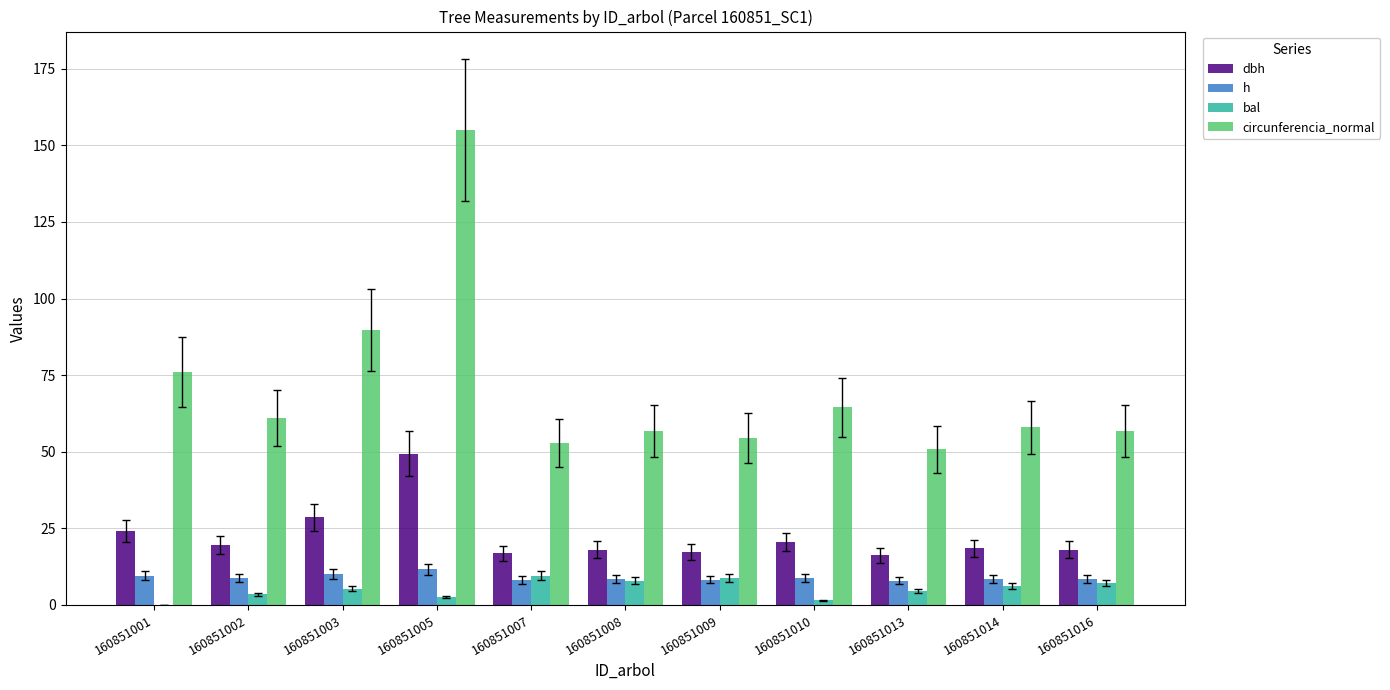

What is the difference between the dbh values at 160851001 and 160851016?

6.1